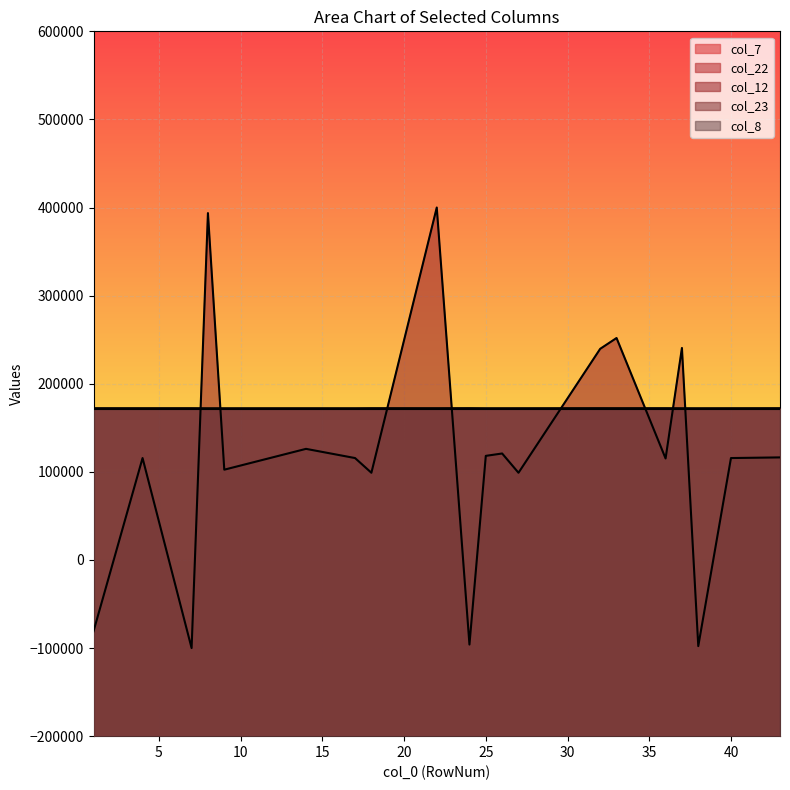

Rank the series at 18 from lowest to highest value.

col_12, col_23, col_7, col_22